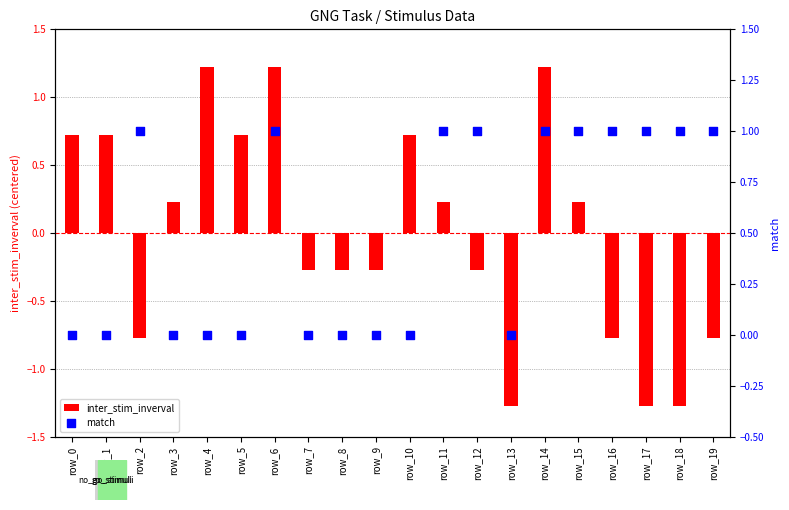

At which category is the sum across all series the highest?

row_6